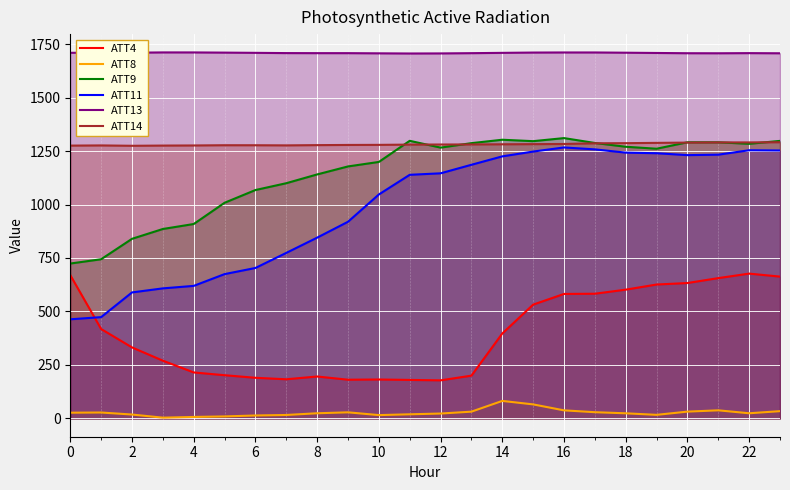

What is the label of the 19th point from the left?

18